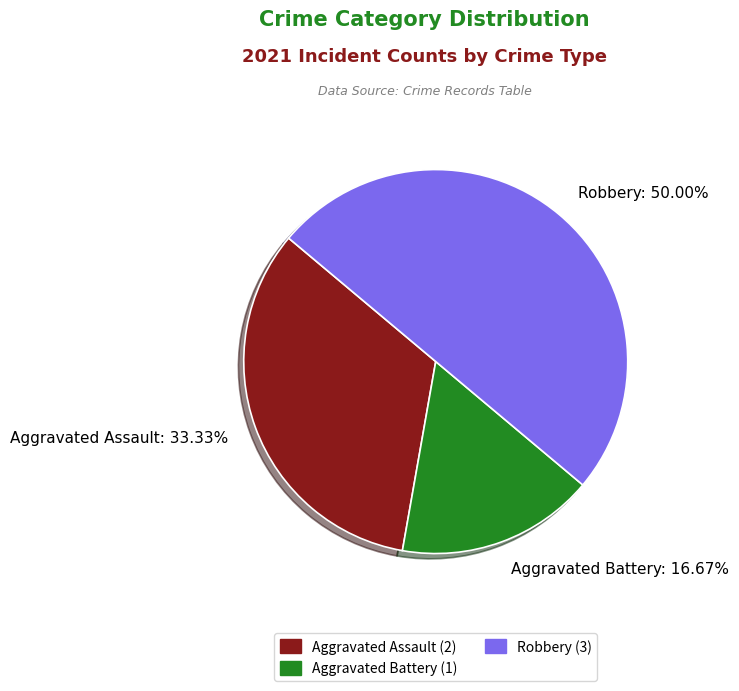

Which slice is the smallest?

Aggravated Battery: 16.67%